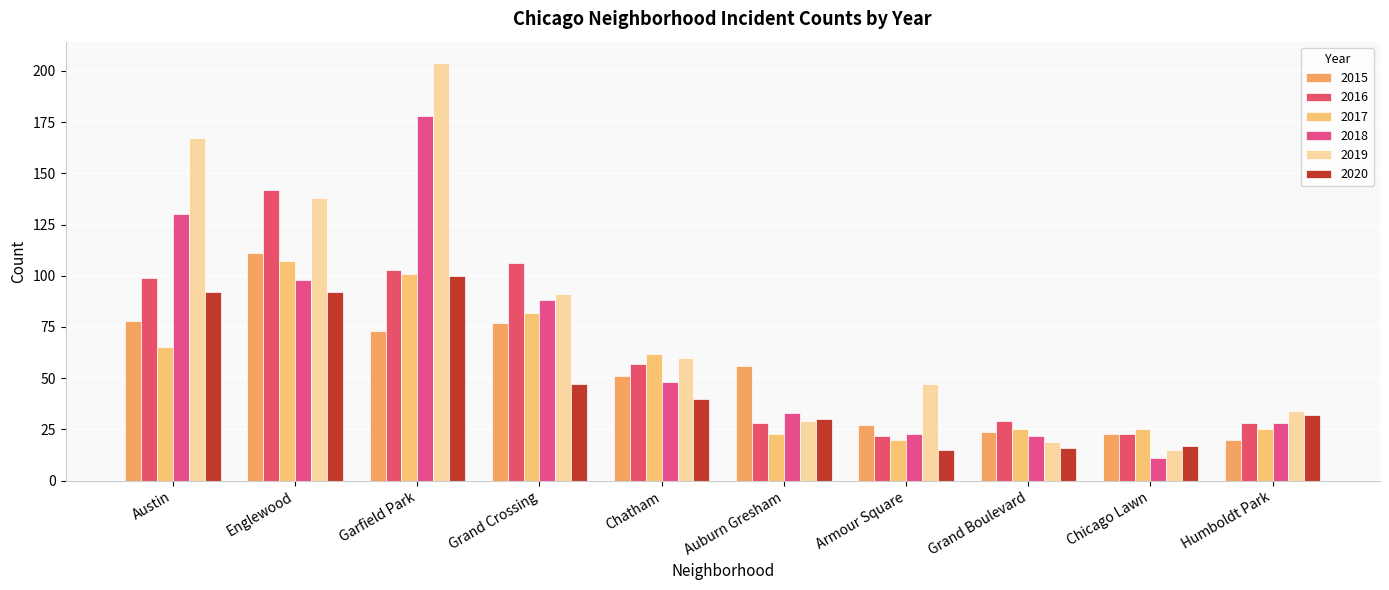

Where is 2019 nearest to the value 109?

Grand Crossing